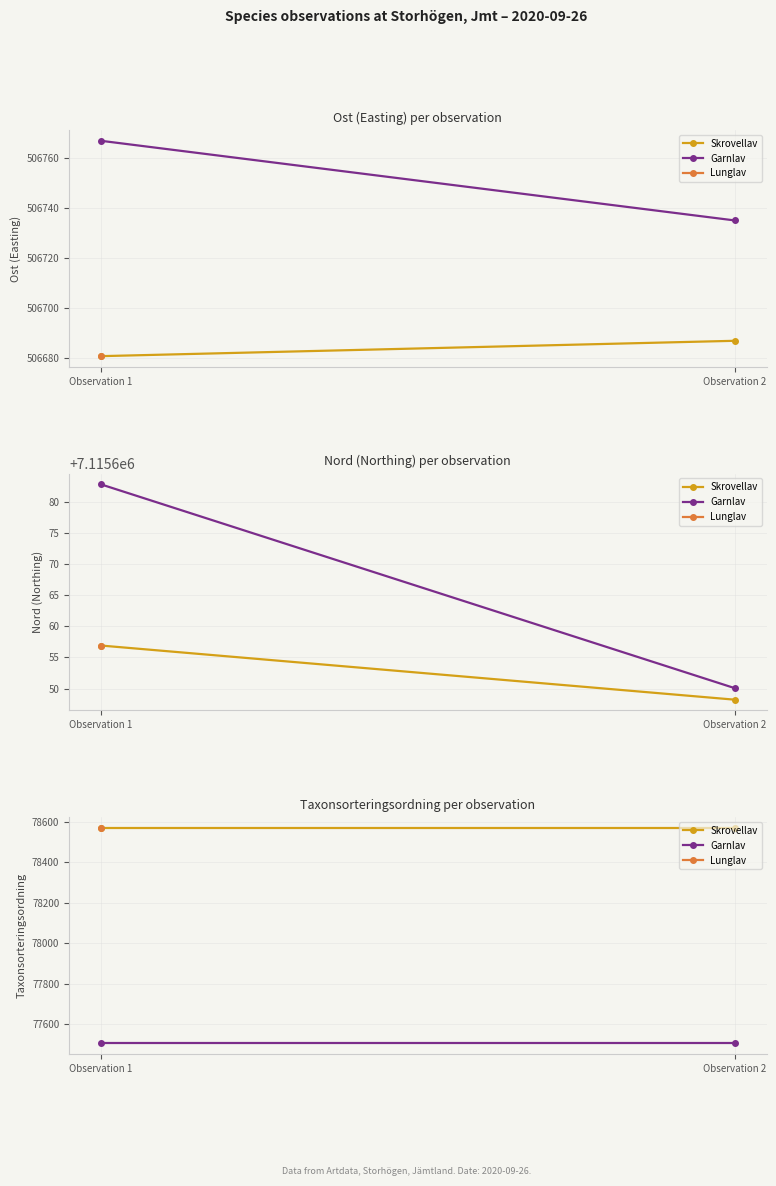

What value does the Garnlav series have at Observation 1?

77506